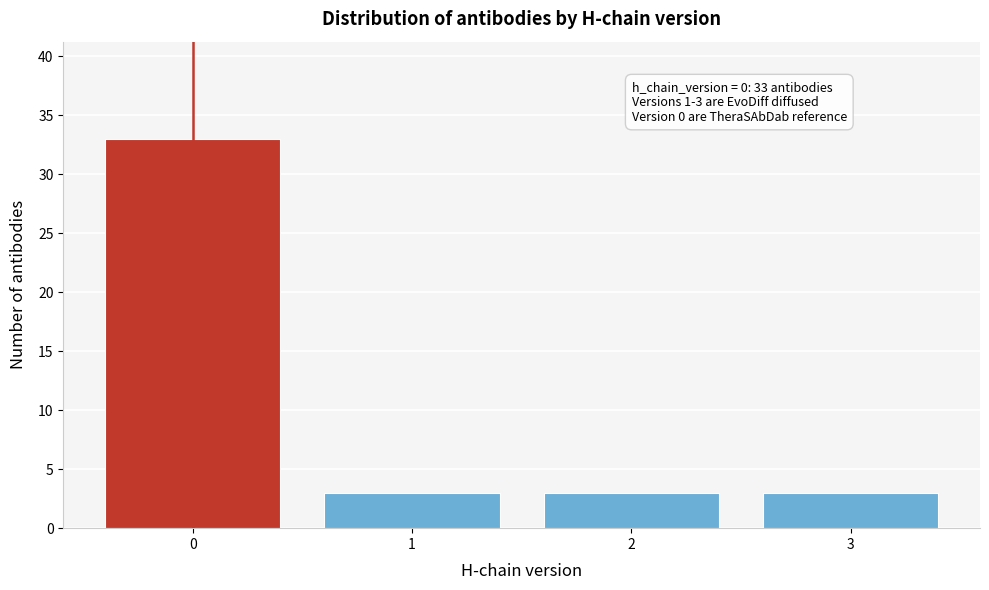

Reading right to left, extract all data points from this chart.

3=3	2=3	1=3	0=33